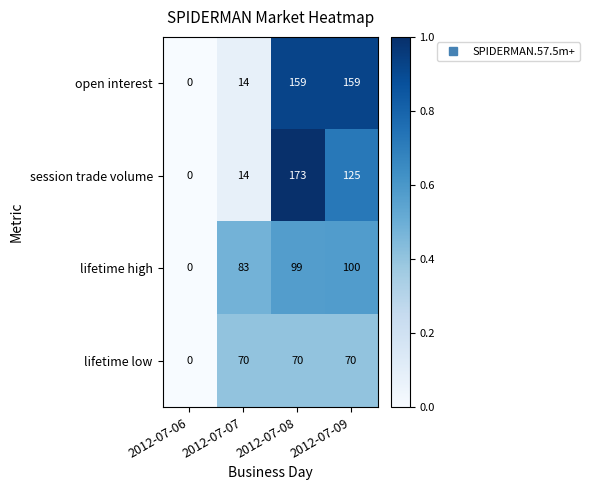

What is the sum of the lifetime low values at 2012-07-06 and 2012-07-07?

70